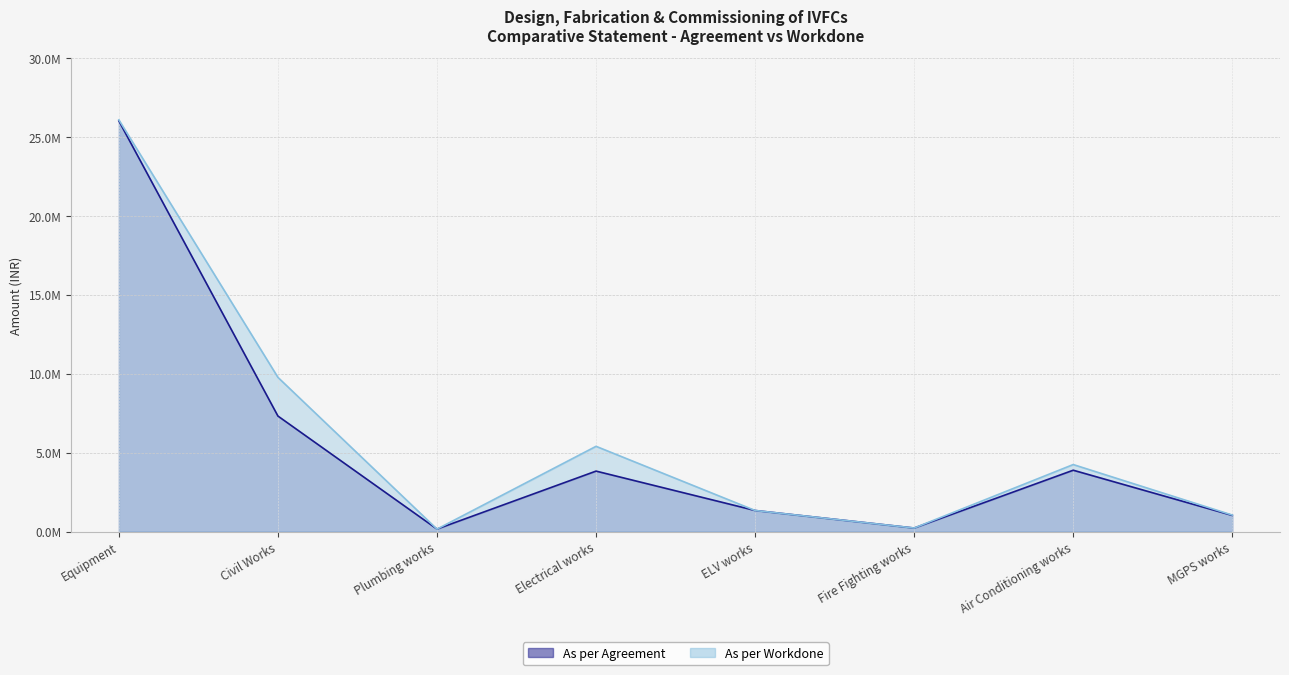

Which series has the largest total across all categories?

As per Workdone